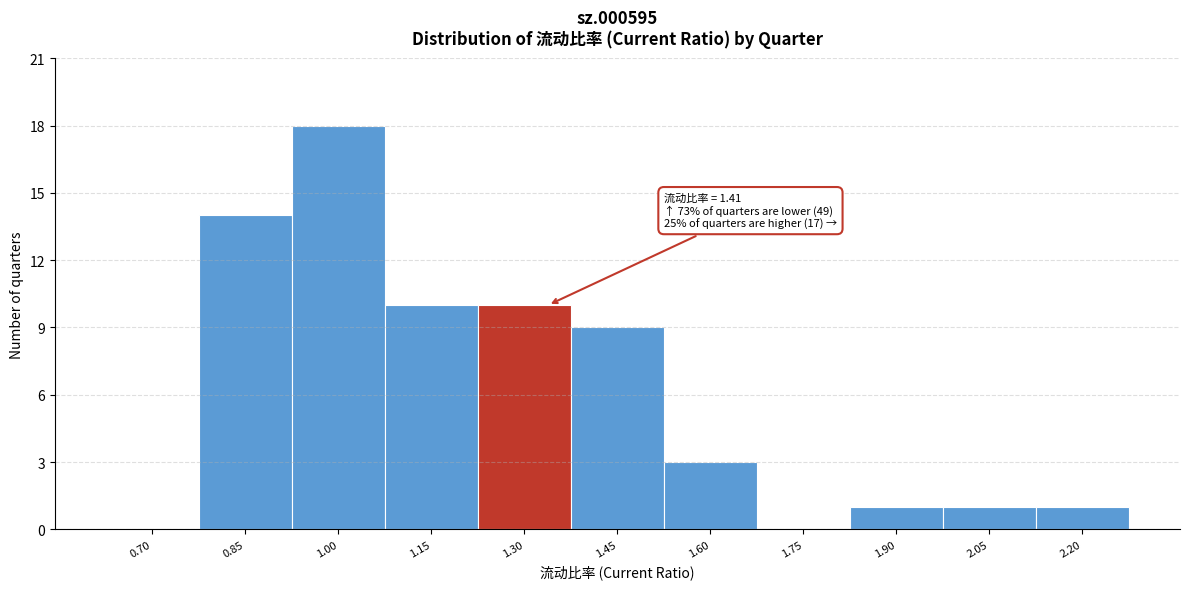

Reading left to right, what are all the values shown in this chart?

0.70=0	0.85=14	1.00=18	1.15=10	1.30=10	1.45=9	1.60=3	1.75=0	1.90=1	2.05=1	2.20=1